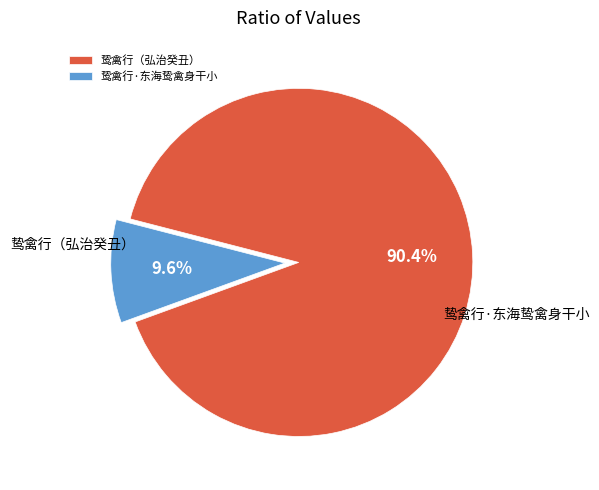

To the nearest percent, what portion does 鸷禽行（弘治癸丑） represent?

90%